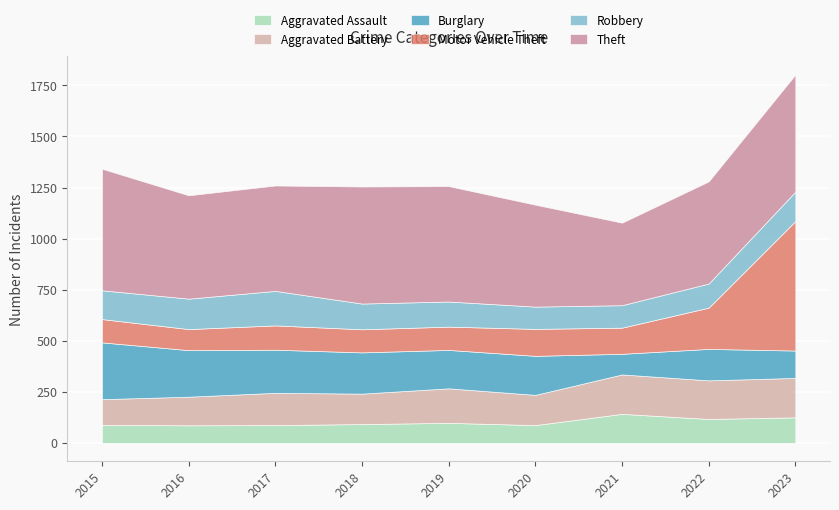

Does the chart display data point markers on the line(s)?

No